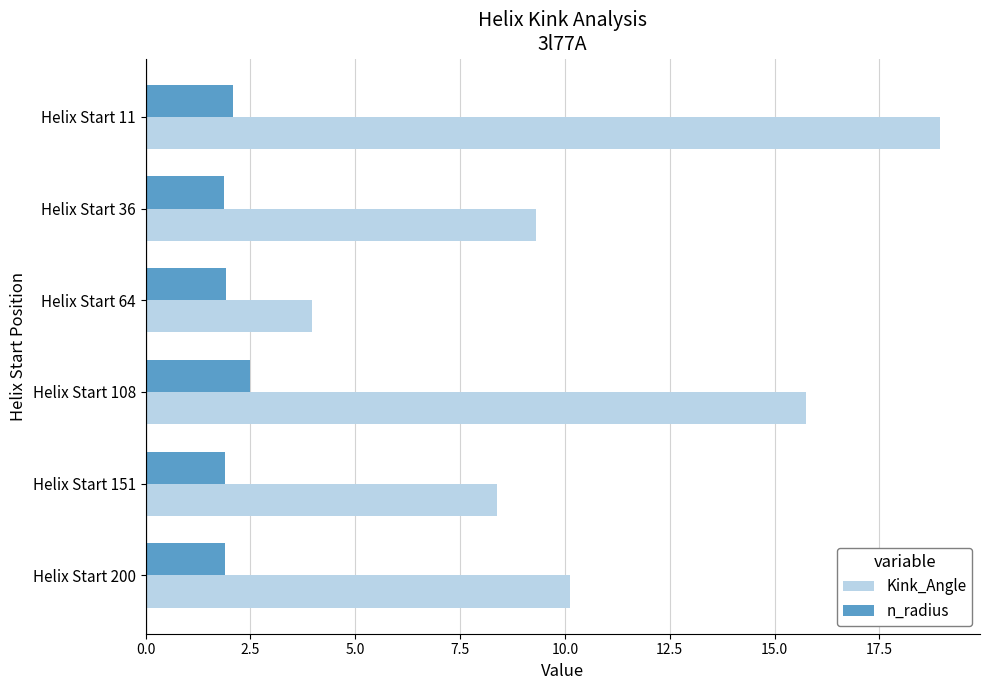

Read the n_radius value at Helix Start 200.

1.9